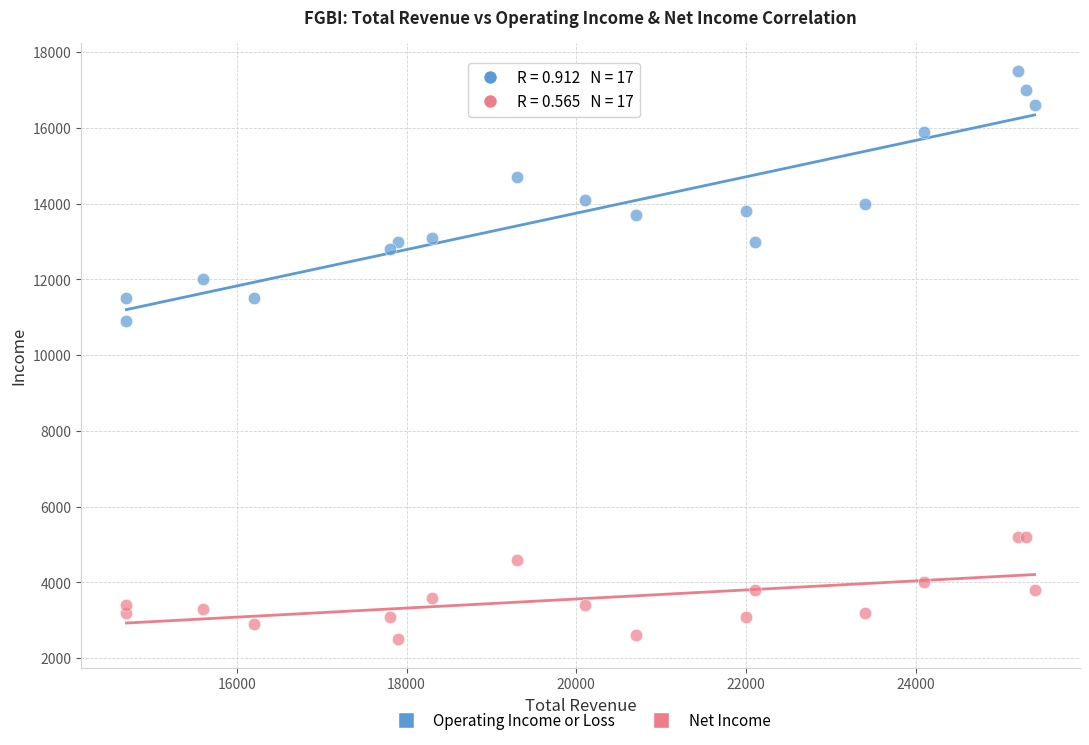

Which series contains the highest Y value?

Operating Income or Loss